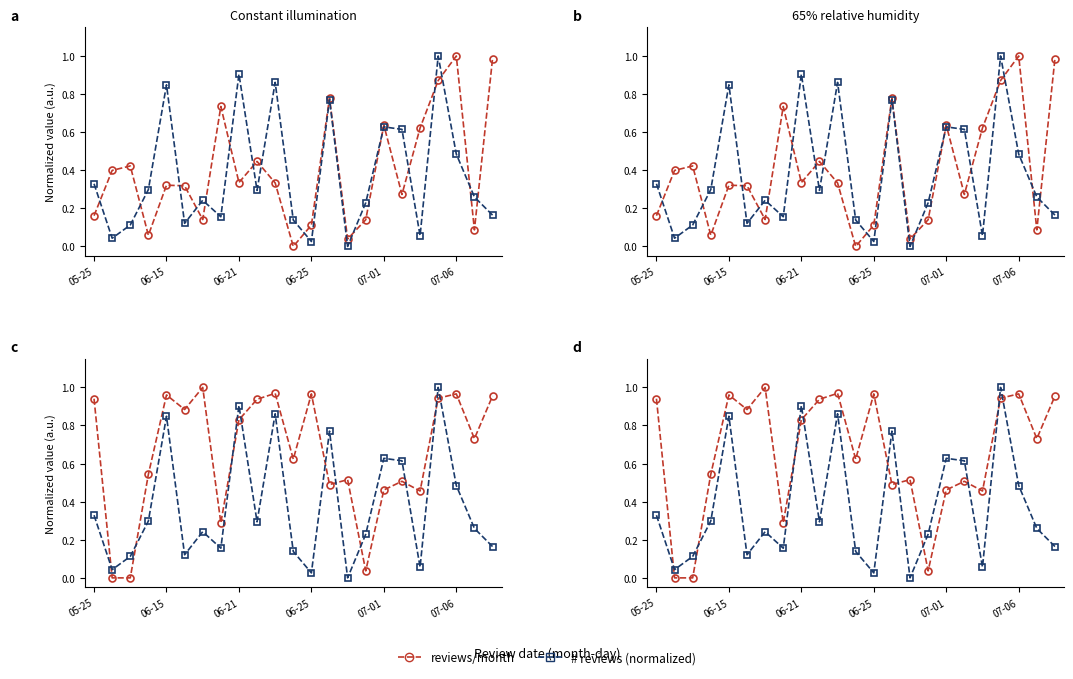

What is the average value of the # reviews series?

0.4